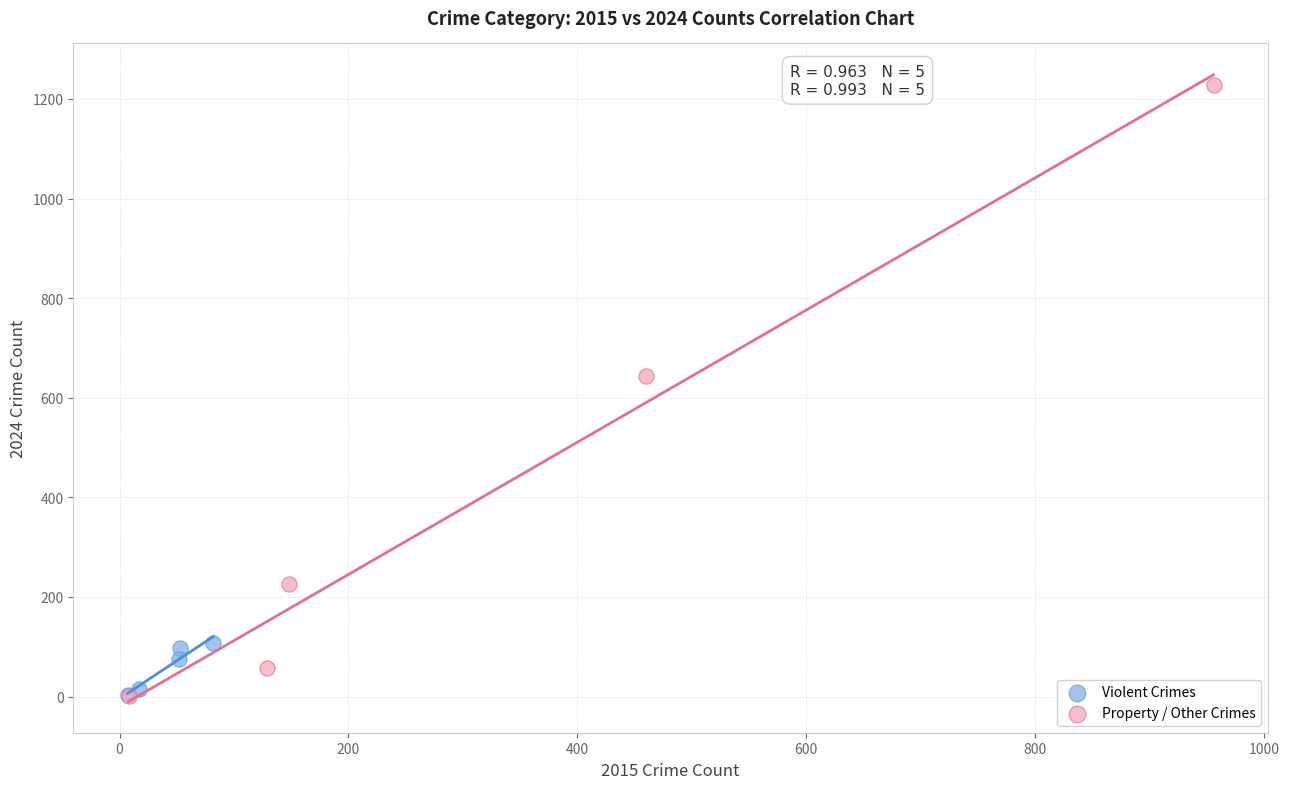

Which series has the widest spread of Y values?

Property / Other Crimes